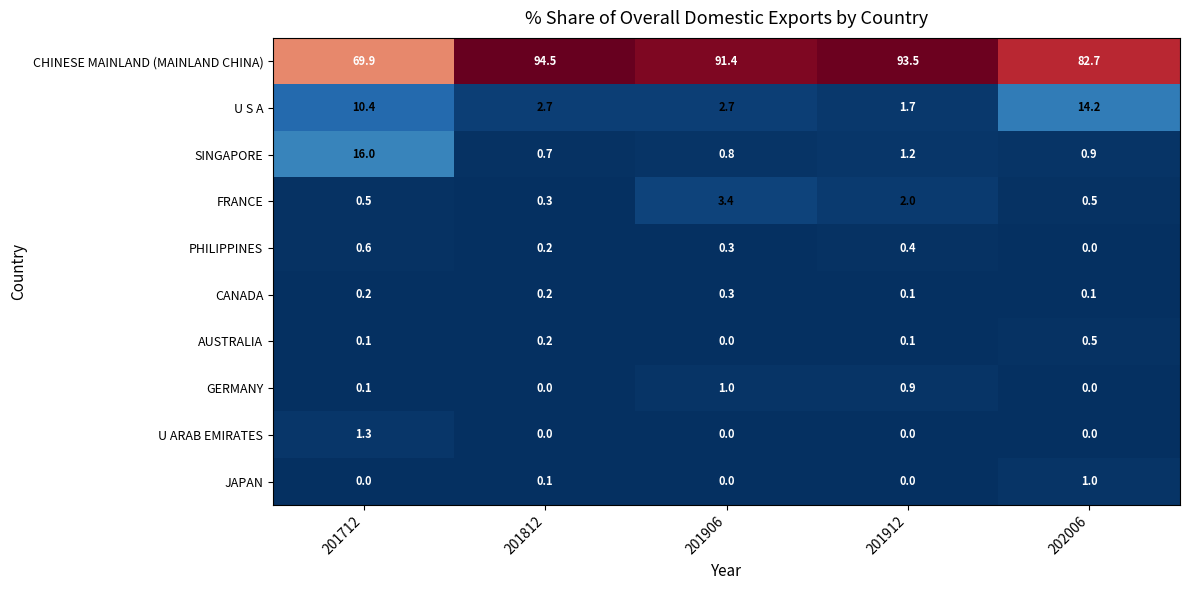

True or false: CHINESE MAINLAND (MAINLAND CHINA) has a value of 93.5 at 201912.

True